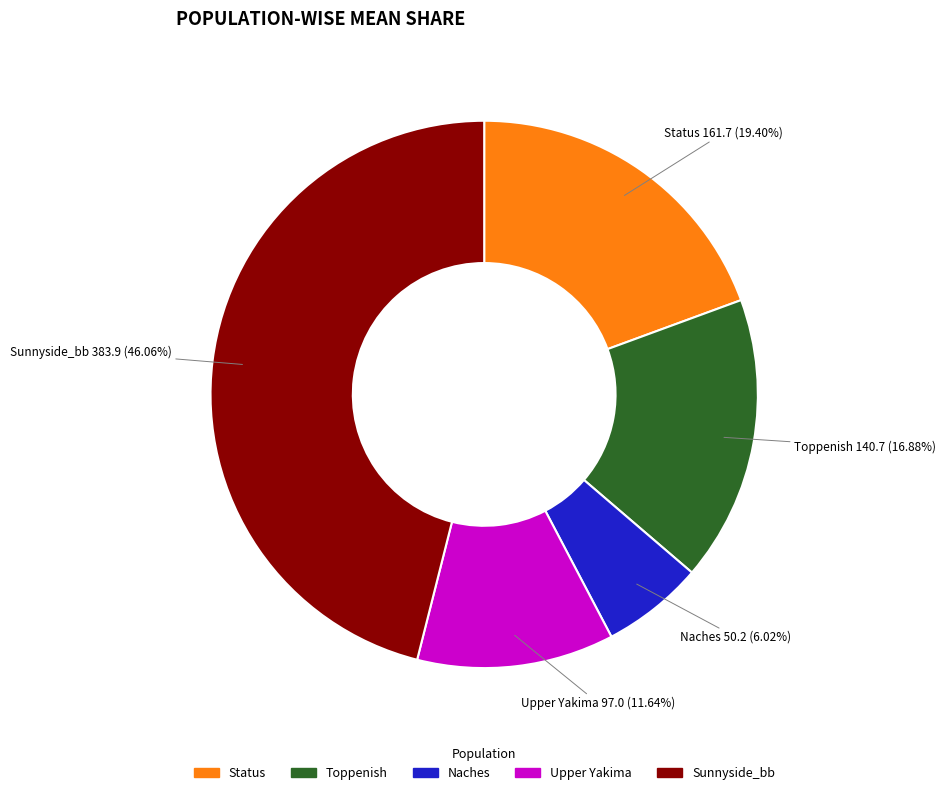

Does Status account for over 50% of the chart?

No